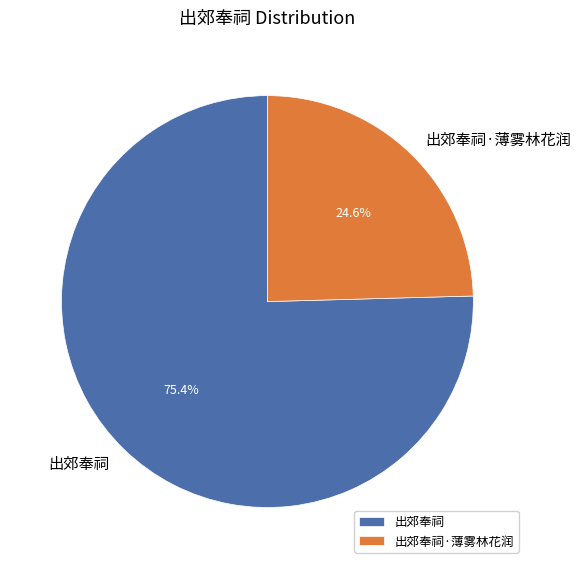

What is the total percentage of 出郊奉祠 and 出郊奉祠·薄雾林花润?

100.0%